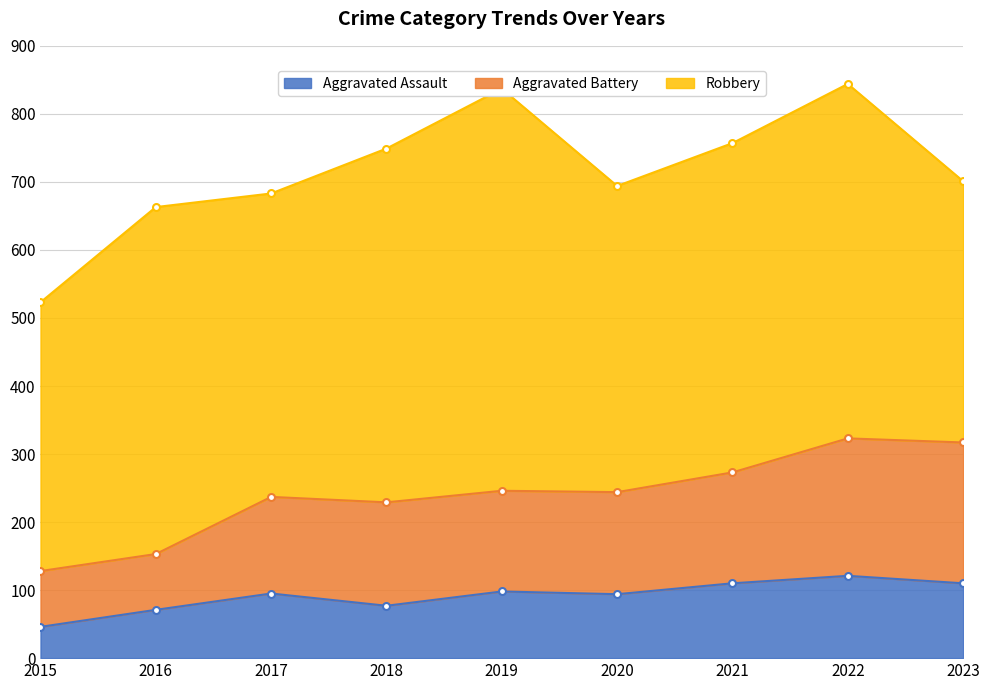

What is the sum of the Aggravated Assault values at 2023 and 2021?

220